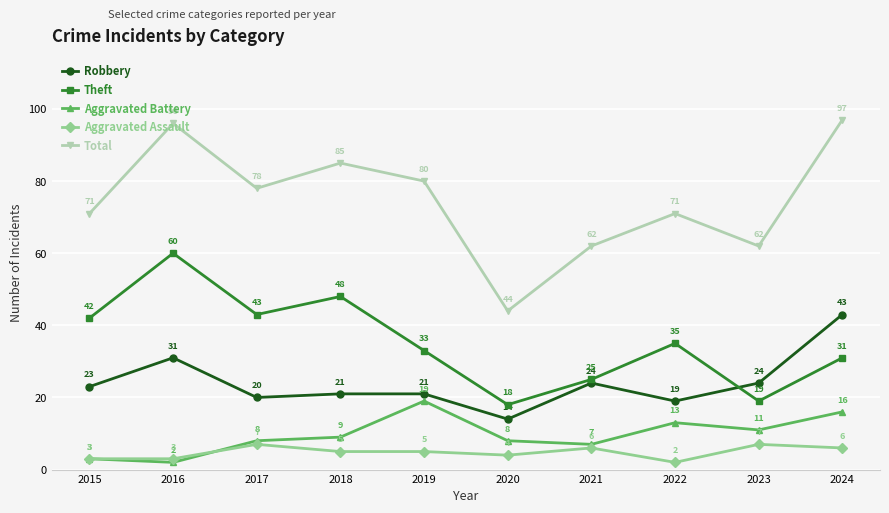

What is the minimum value for Theft?

18